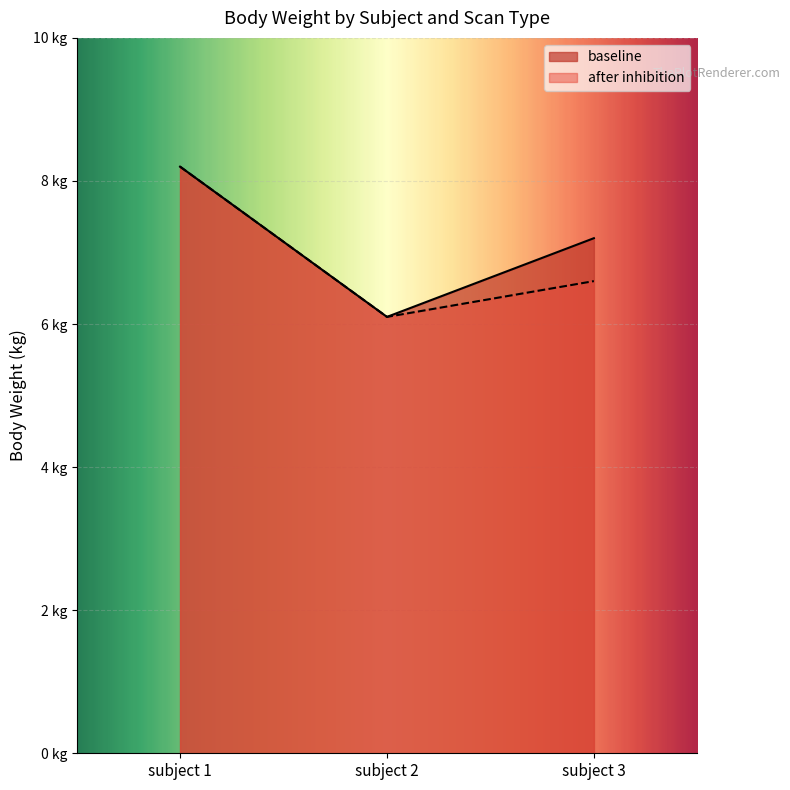

What is the value of the after inhibition point at the 3rd from the left?

6.6